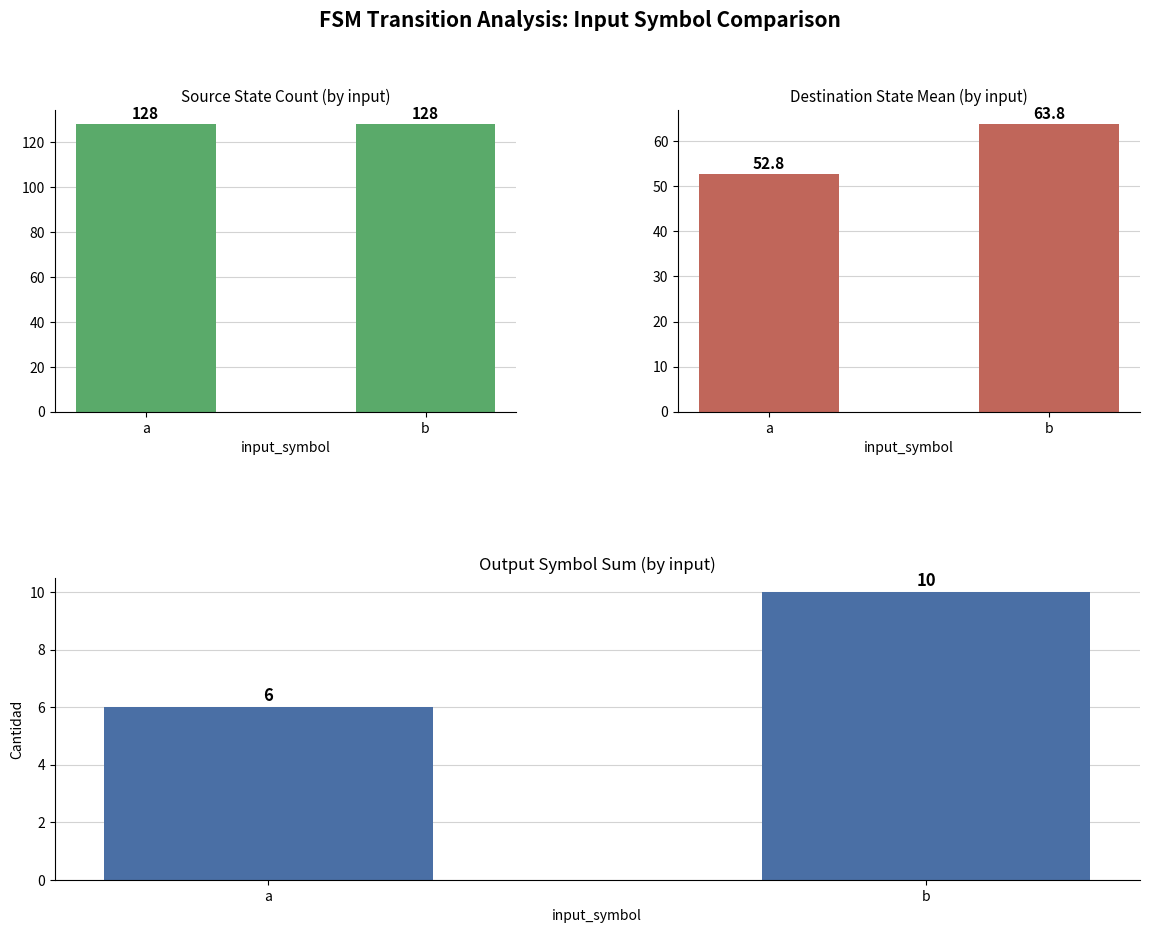

Where is destination_state mean nearest to the value 58?

a